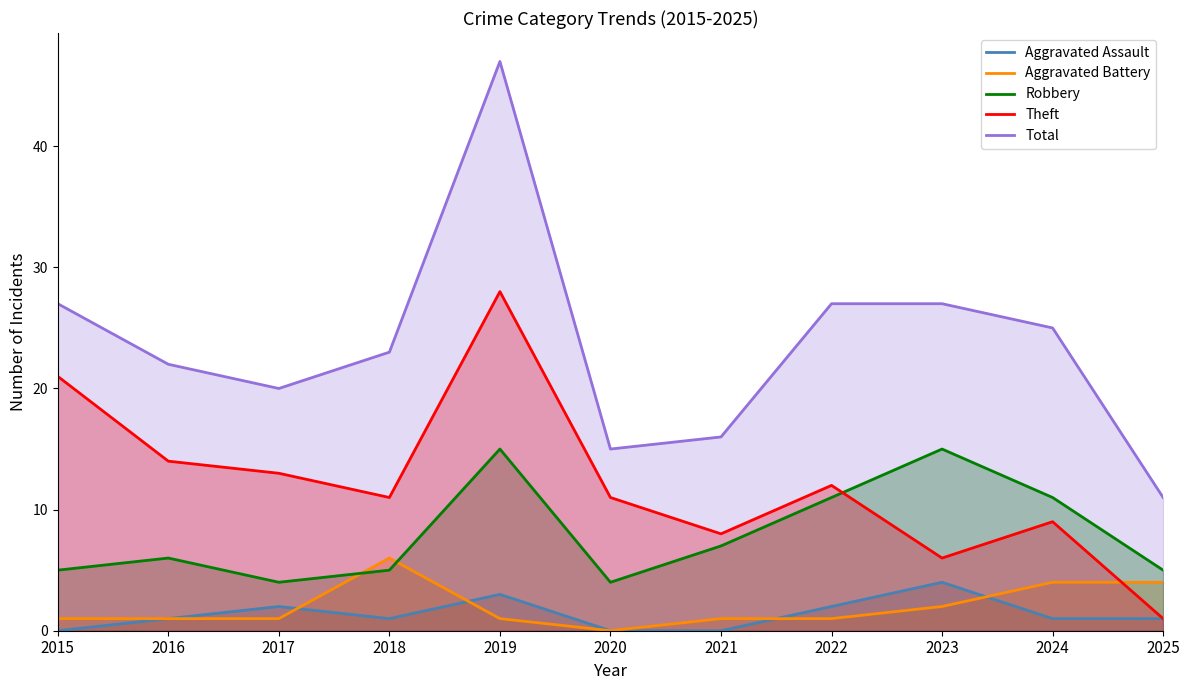

How many intersections are there between Aggravated Battery and Theft?

1